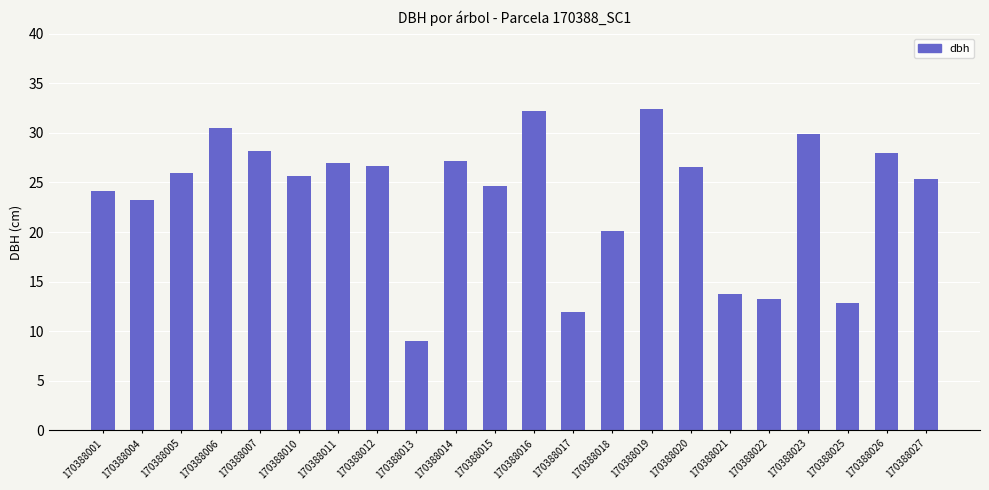

What is the maximum value shown in the chart?

32.5